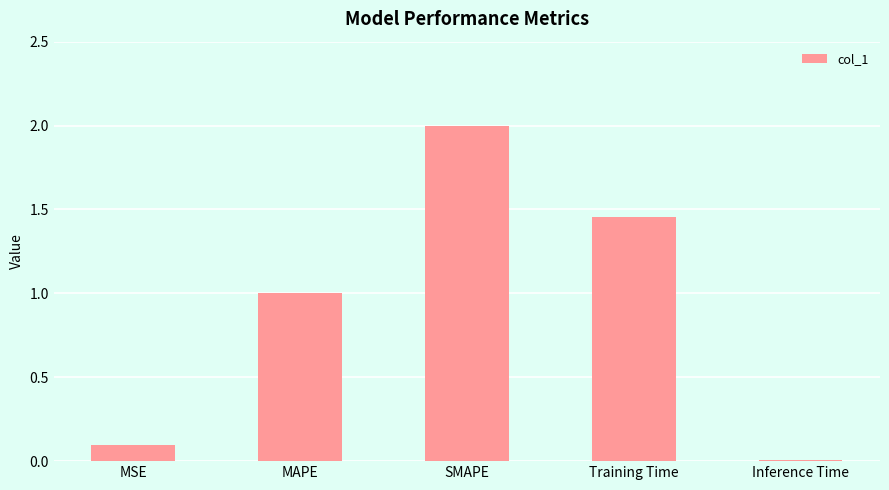

Rank the categories by value from highest to lowest.

SMAPE, Training Time, MAPE, MSE, Inference Time